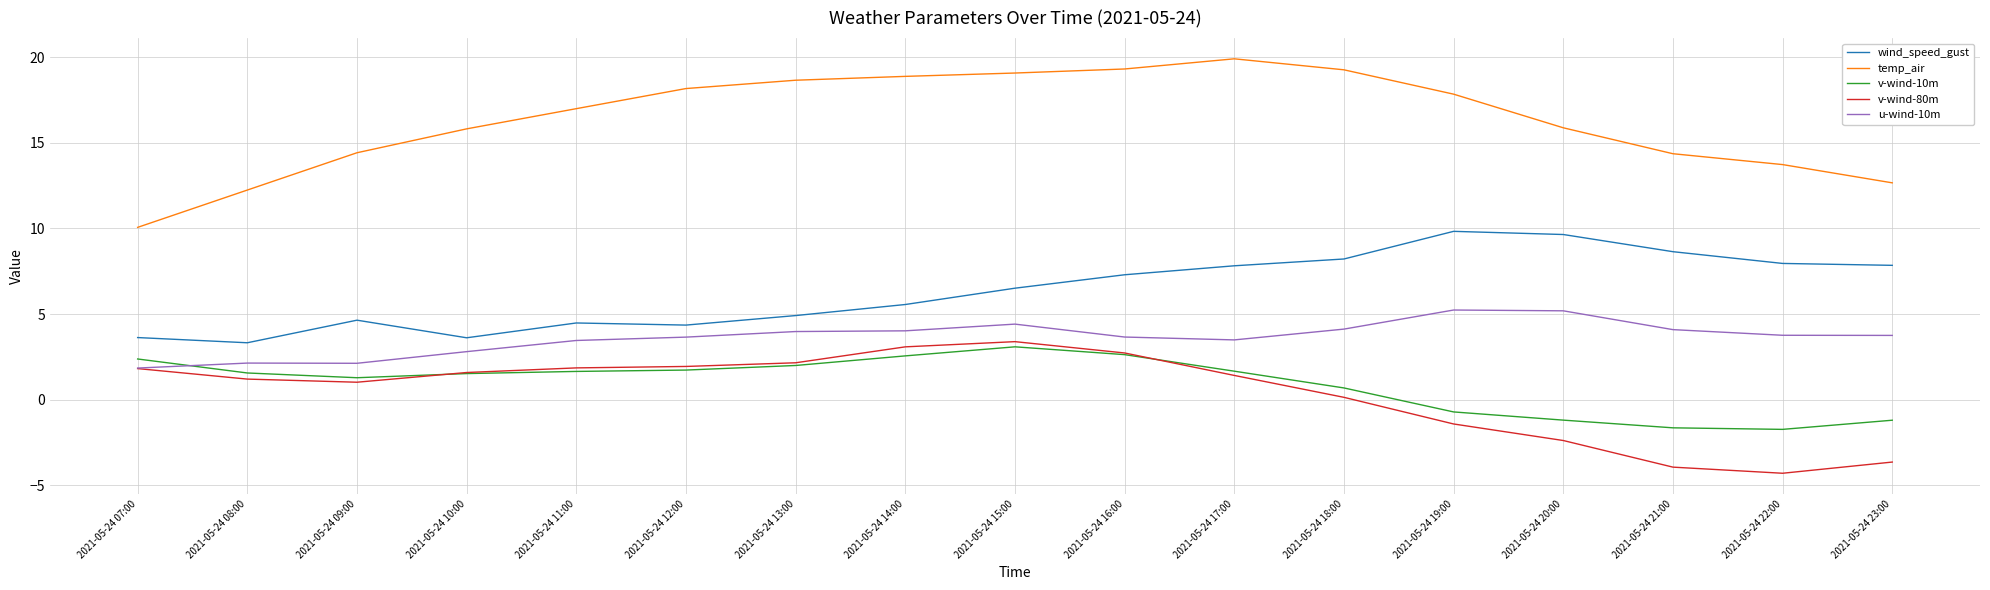

Does the chart display data point markers on the line(s)?

No